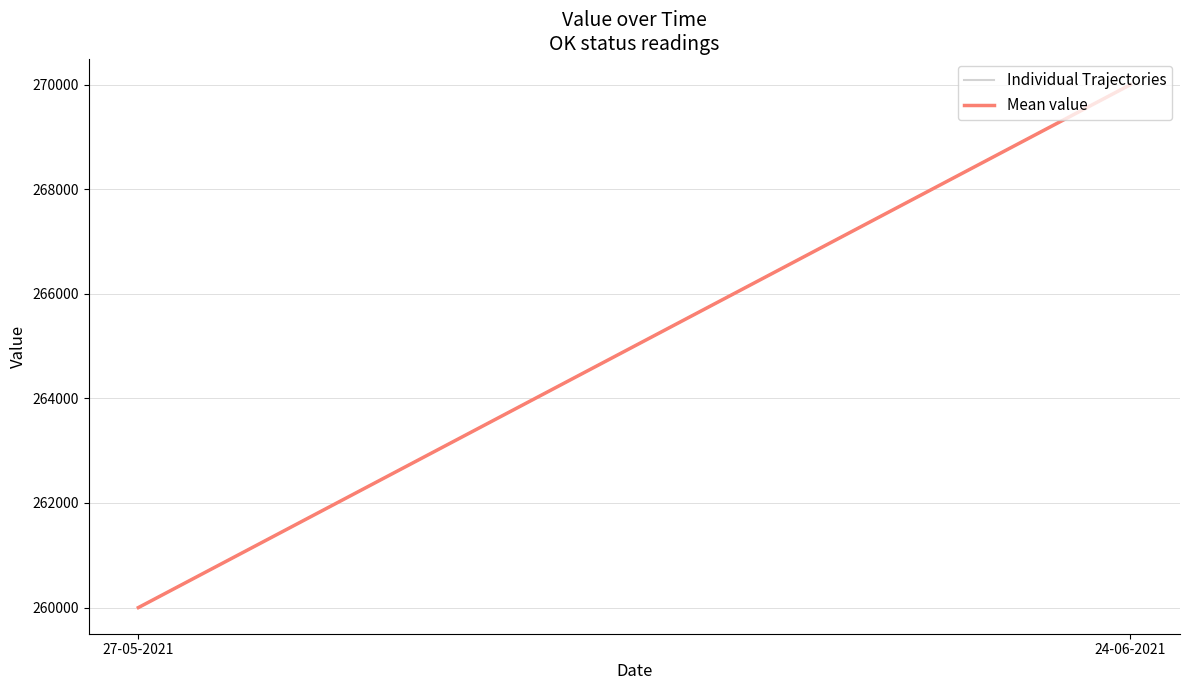

Is this an area chart (filled region under the line)?

No